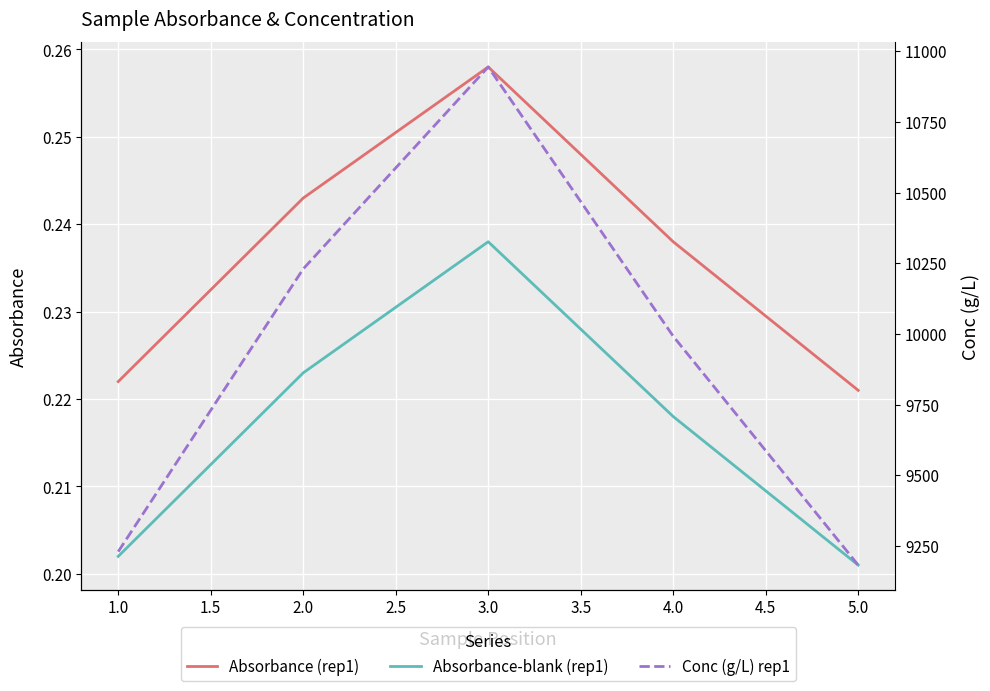

True or false: Absorbance (rep1) and Conc (g/L) rep1 intersect in this chart.

False